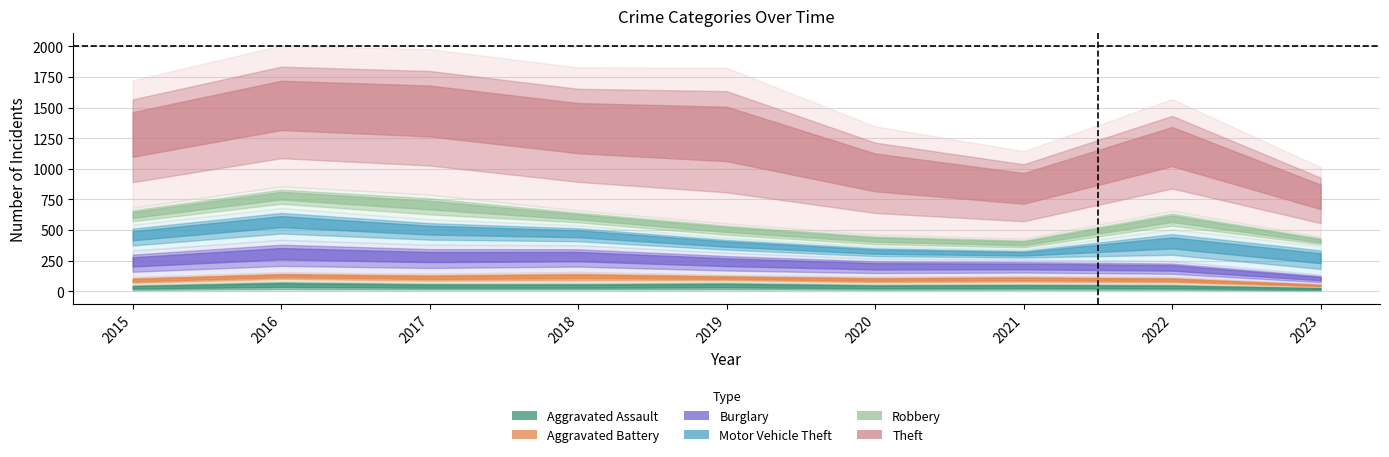

True or false: Motor Vehicle Theft and Aggravated Assault intersect in this chart.

False